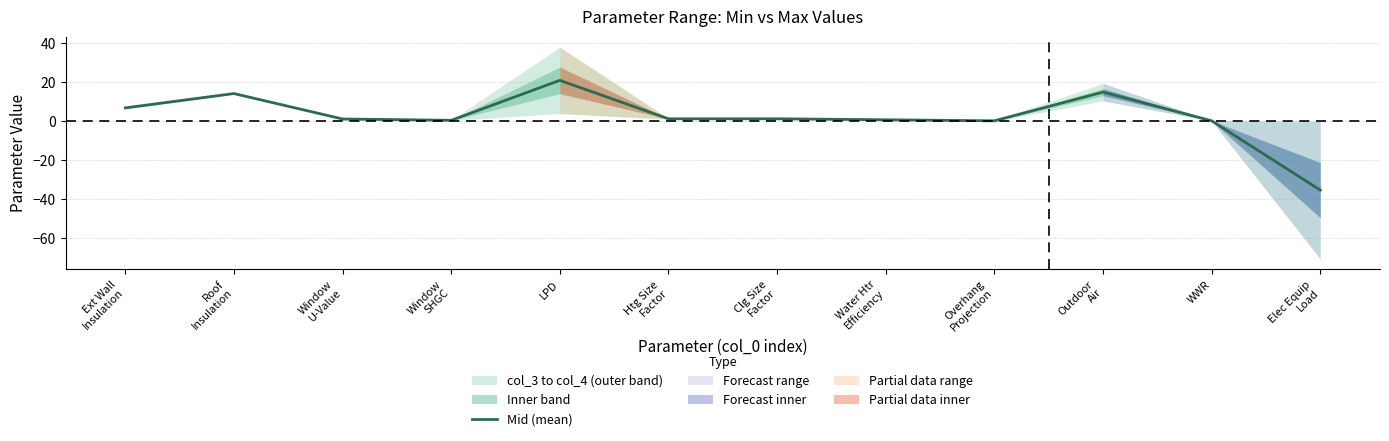

True or false: the data has more than 0 interior local peaks.

True